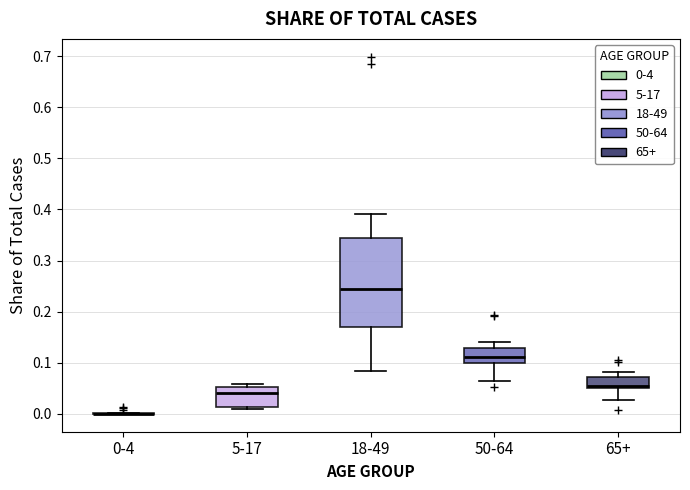

Reading left to right, transcribe this box plot: for each box, give where its median line is, the range the box spans, and where its two whiskers end, as read against the y-axis. The values are not printed on the chart, so give them approximately, as read against the axis.

0-4: box collapsed to a line at 0.00, whiskers 0.00 to 0.00
5-17: median 0.04, box 0.01 to 0.05, whiskers 0.01 (just below the box's lower edge) to 0.06
18-49: median 0.24, box 0.17 to 0.34, whiskers 0.08 to 0.39
50-64: median 0.11, box 0.10 to 0.13, whiskers 0.06 to 0.14
65+: median 0.06, box 0.05 to 0.07, whiskers 0.03 to 0.08